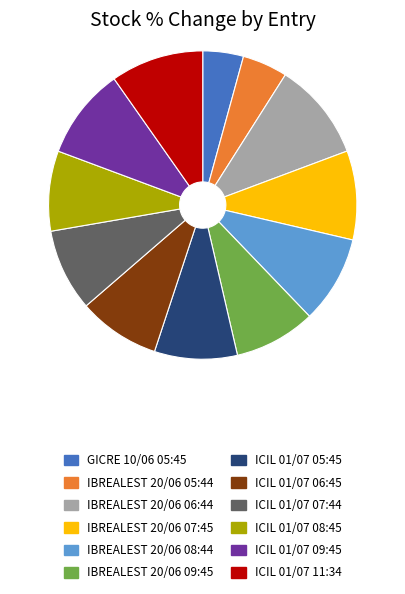

What is the largest slice in the pie chart?

IBREALEST 20/06 06:44